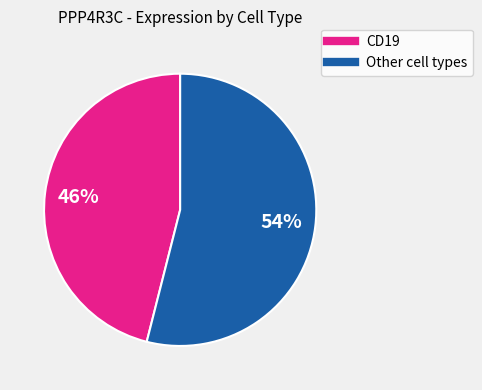

To the nearest percent, what is the difference between the largest and smallest slice percentages?

8%